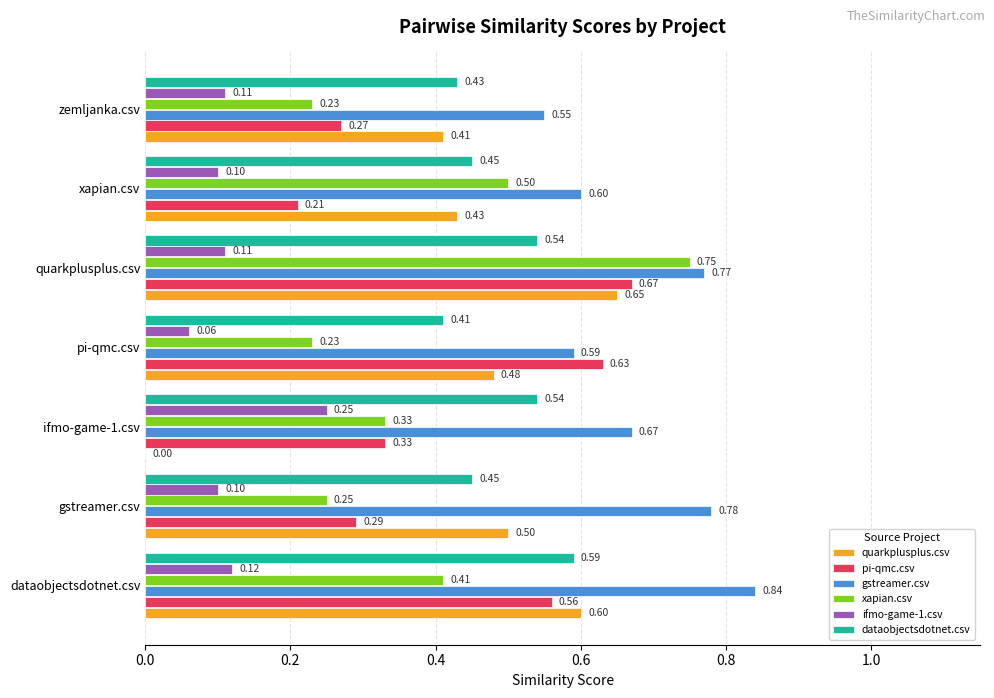

Which category has the highest value in the quarkplusplus.csv series?

quarkplusplus.csv